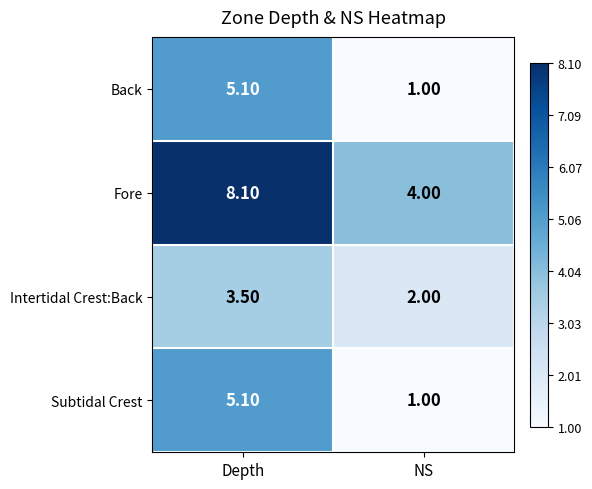

Rank the categories by Back value from lowest to highest.

NS, Depth